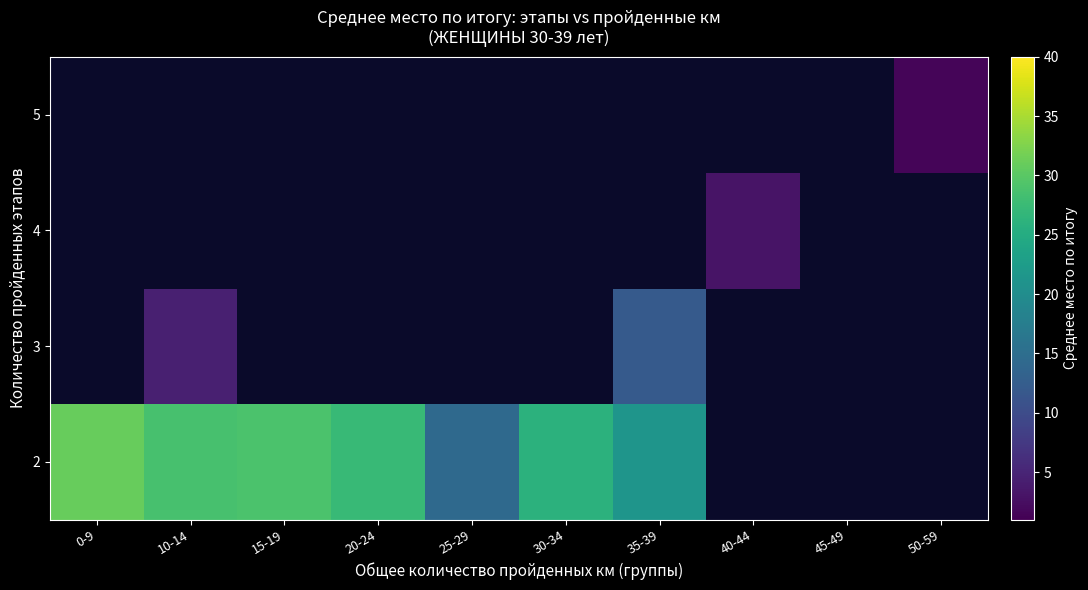

At 30-34, list the series in order from largest to smallest.

2, 3, 4, 5